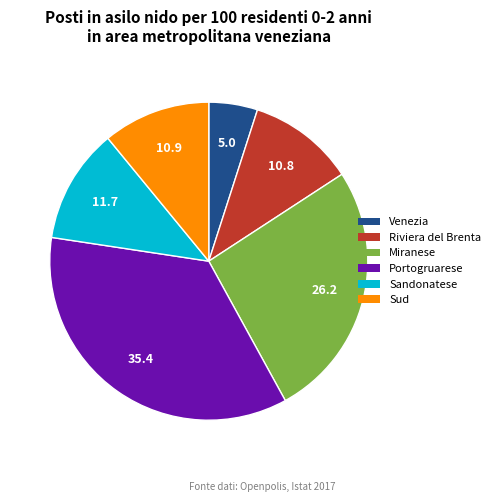

How many segments does this pie chart have?

6